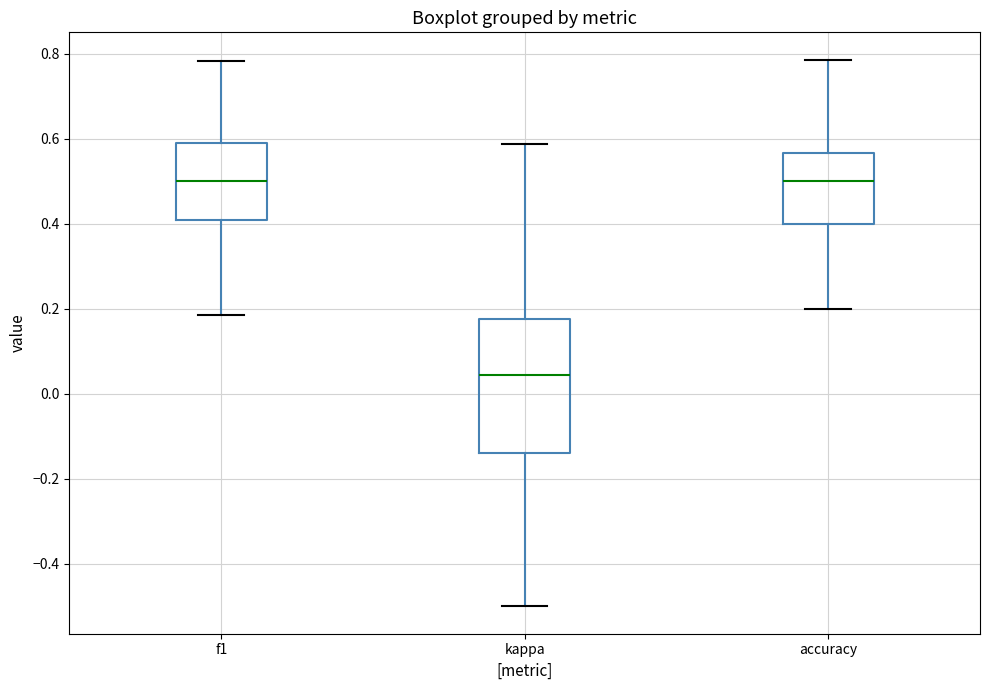

Where is the lower edge of the box for kappa on the y-axis? The values are not printed on the chart, so give them approximately, as read against the axis.

-0.14